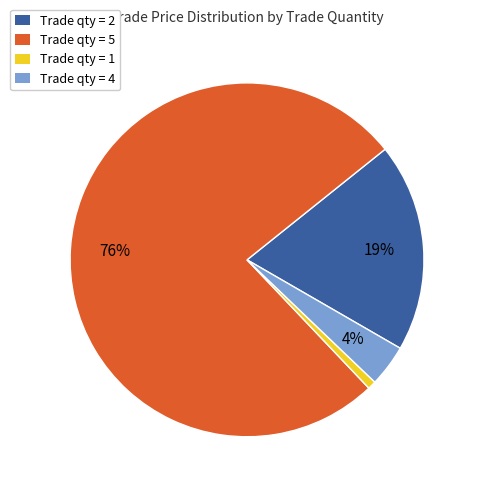

What is the ratio of the value at Trade qty = 5 to the value at Trade qty = 2?

4.0